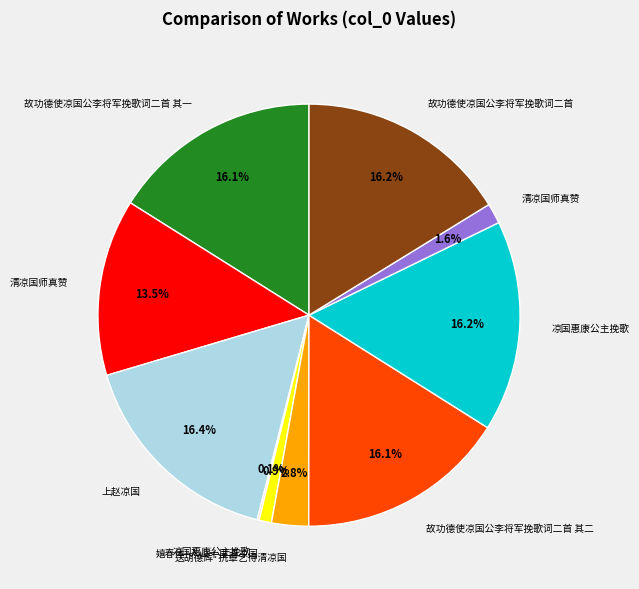

Does any single category account for the majority?

No